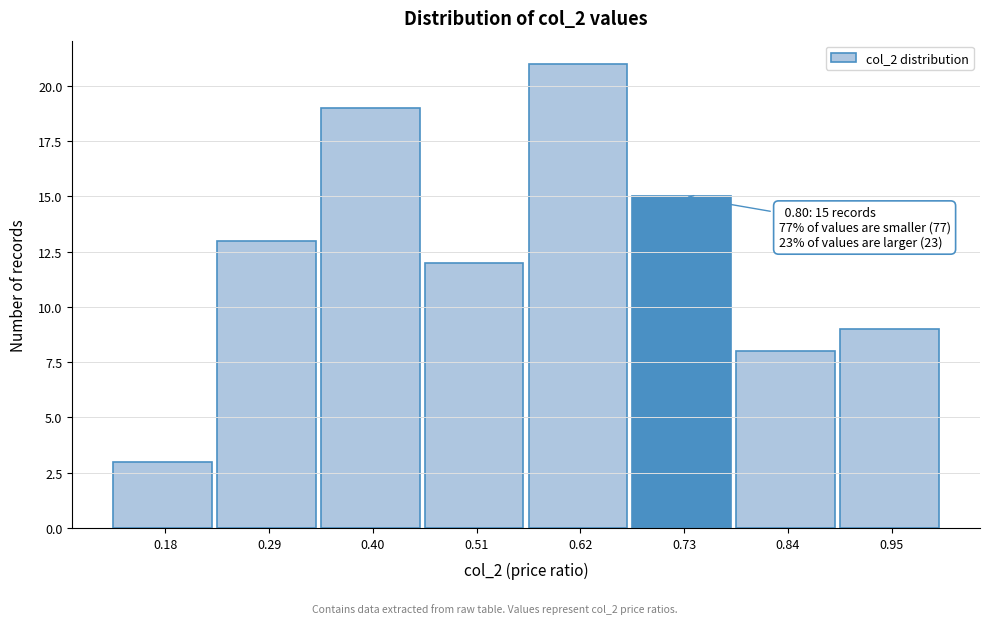

Reading left to right, what are all the values shown in this chart?

3	13	19	12	21	15	8	9